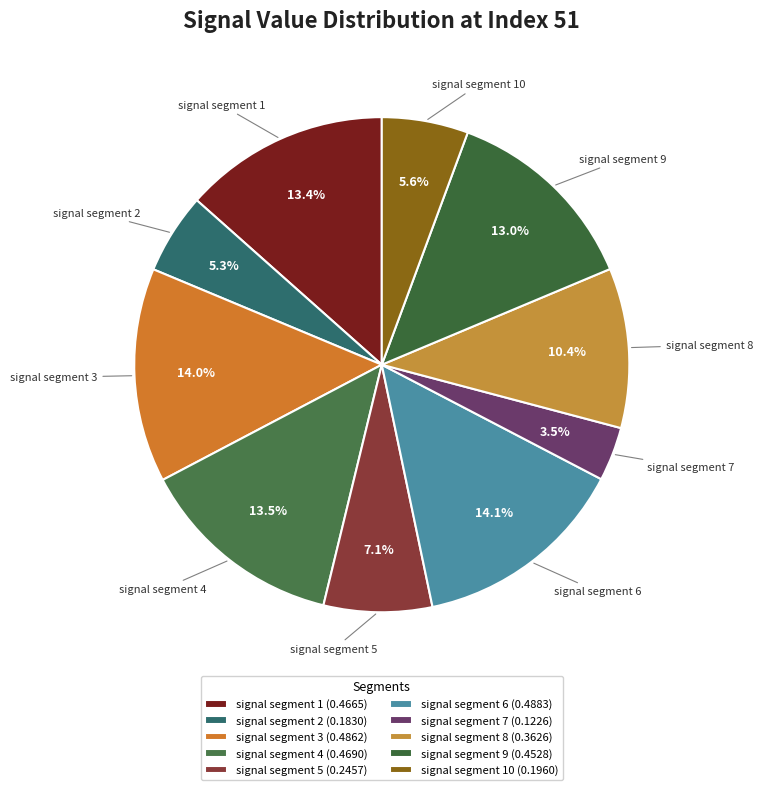

How many slices are in this pie chart?

10